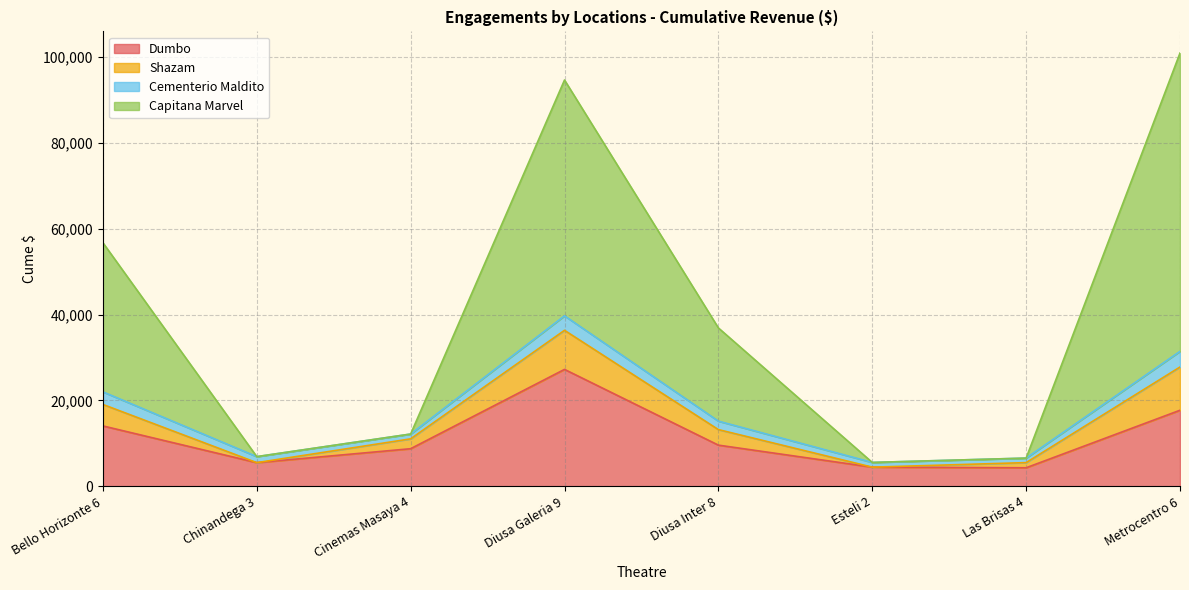

What is the total value across all series at Metrocentro 6?

100892.7